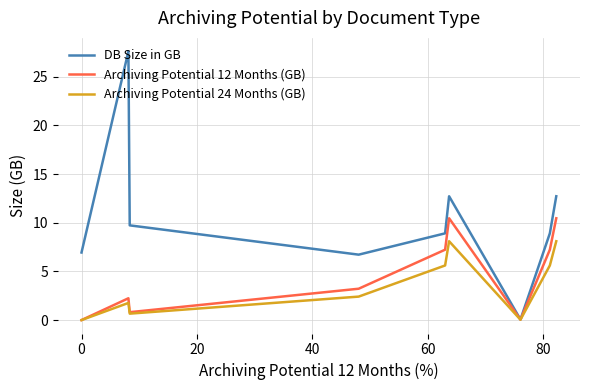

What is the difference between the maximum and minimum values in the Archiving Potential 24 Months (GB) series?

8.1